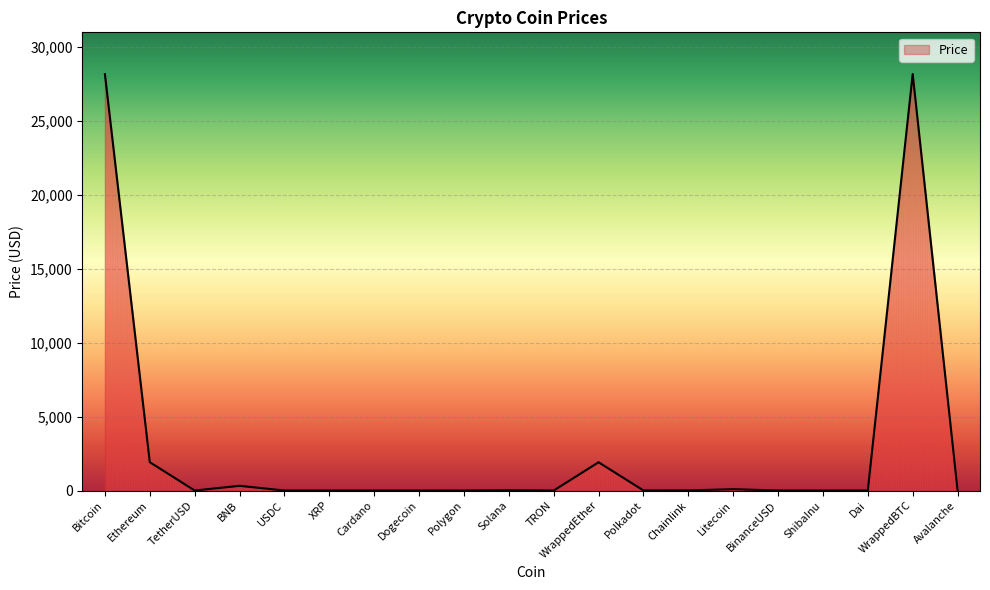

At which category does the data reach its first local valley?

TetherUSD